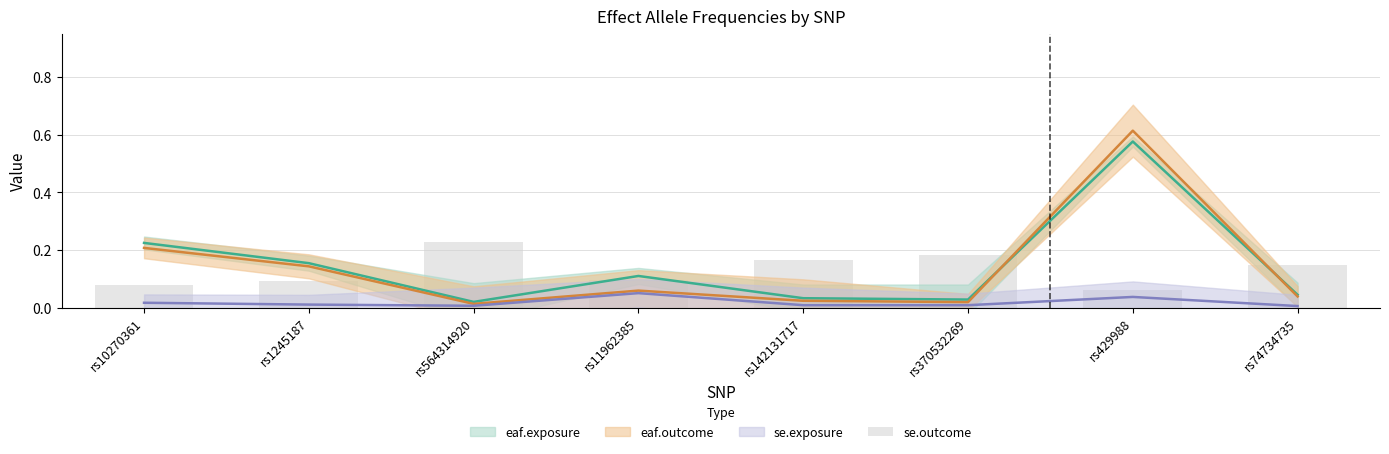

Count the values in the range 0 to 1.

8